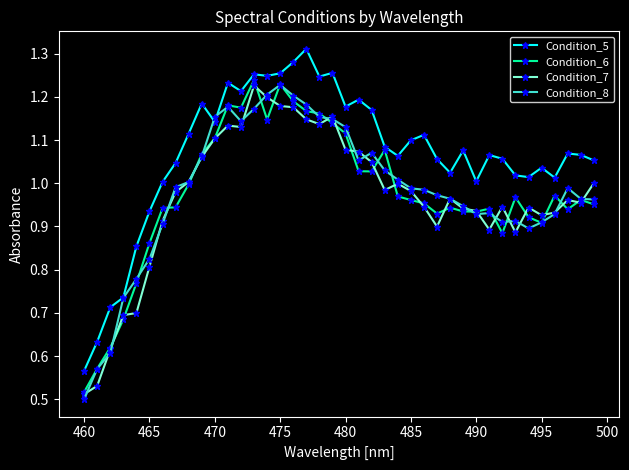

Which series has the largest range (max minus min)?

Condition_5